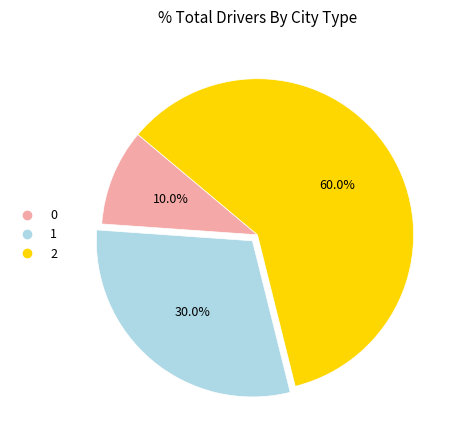

What is the ratio of the value at 2 to the value at 1?

2.0